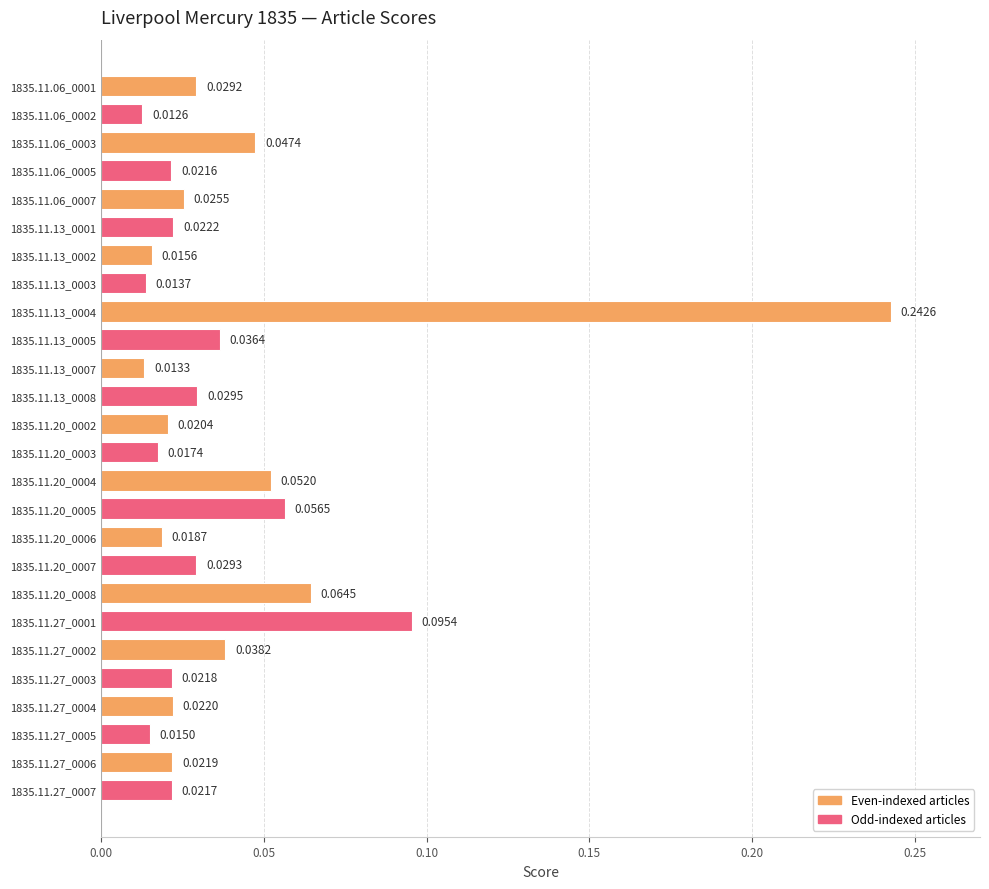

Are the bars horizontal?

Yes